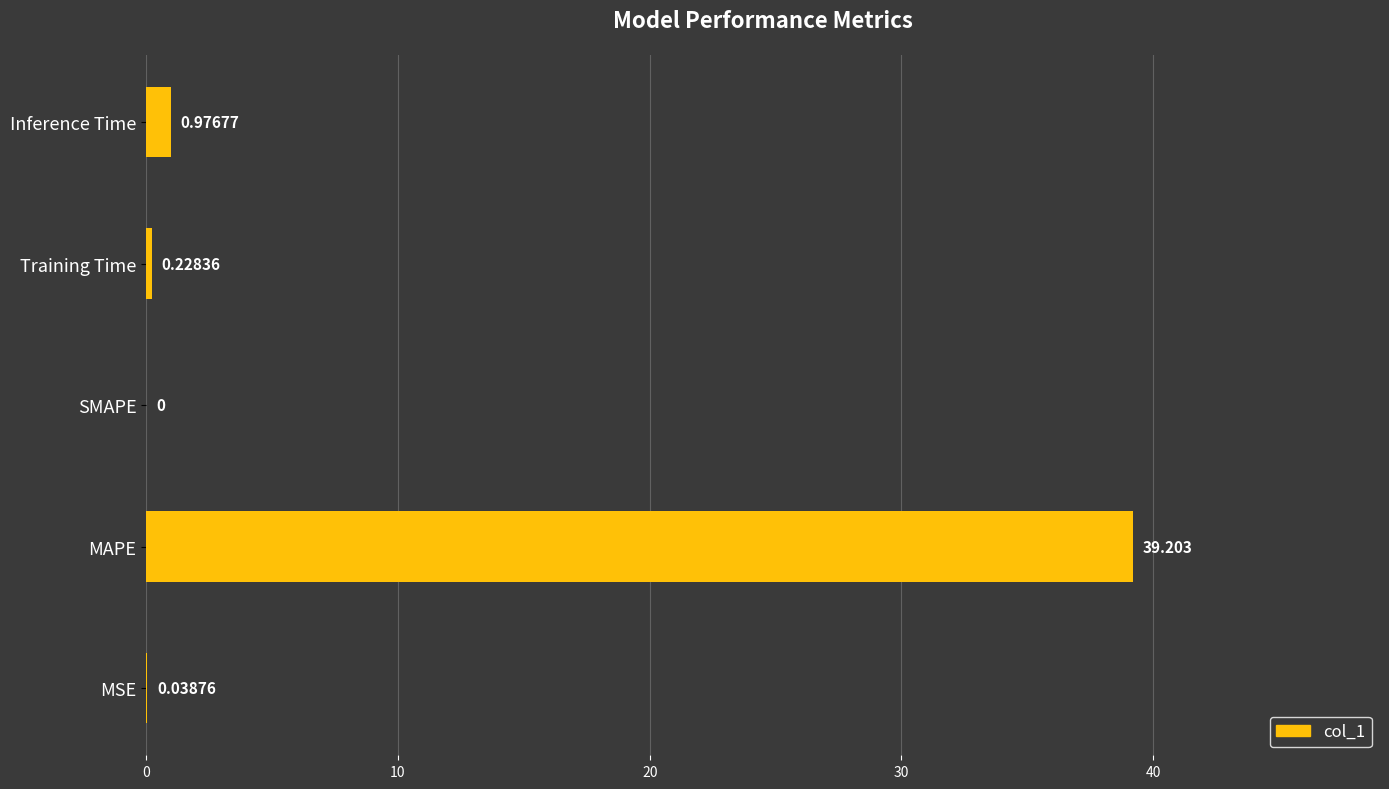

At which label is the value closest to 19?

Inference Time